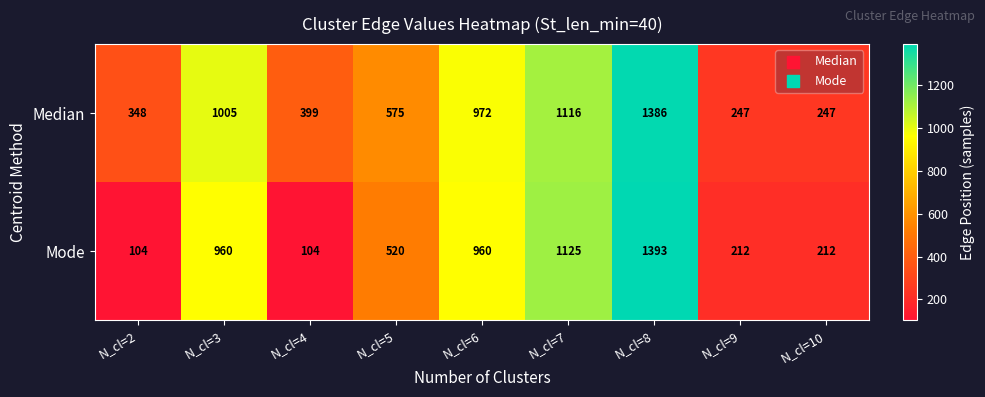

How many distinct data groups are displayed?

2